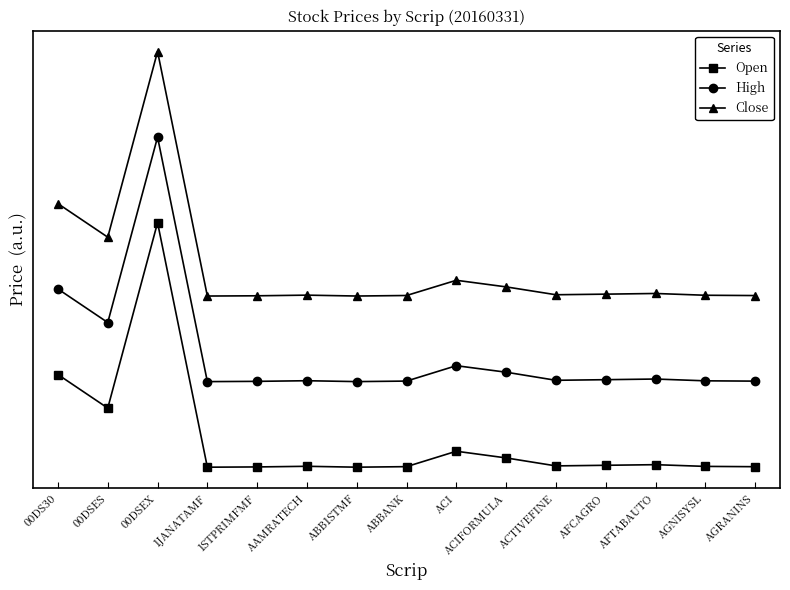

Which category has the lowest value in the Open series?

1JANATAMF